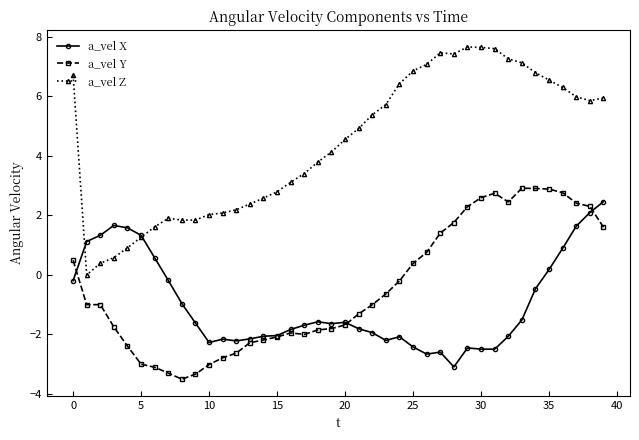

How many categories are shown in the chart?

40